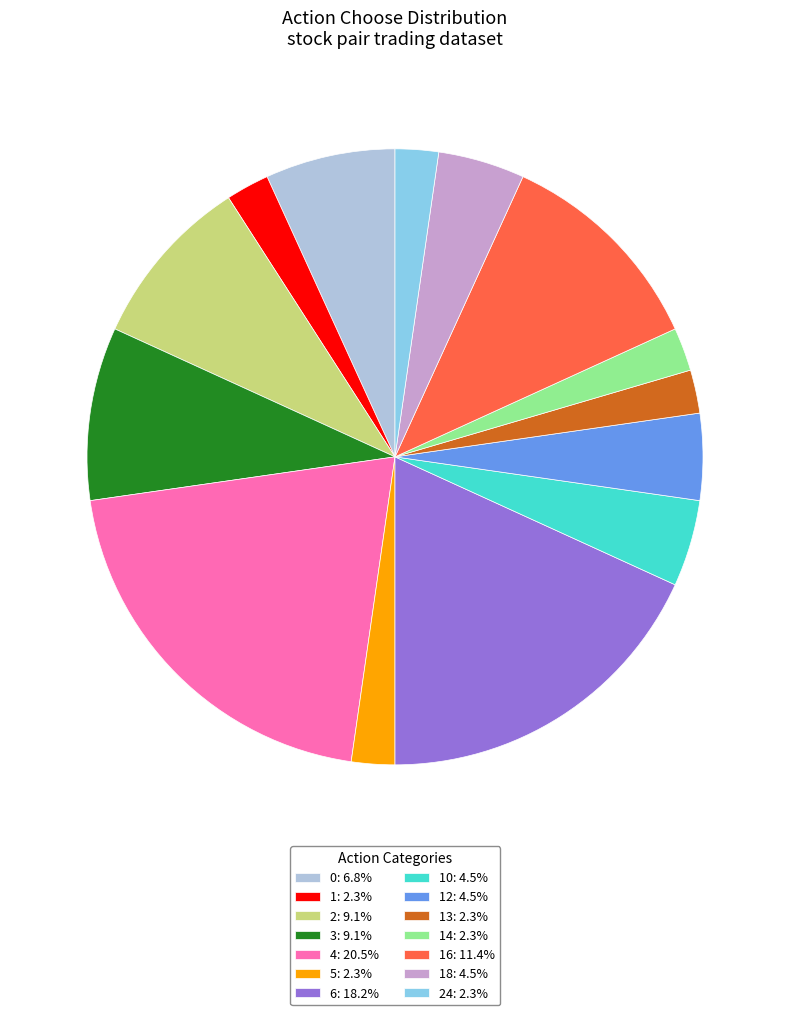

Combined, do 1: 2.3% and 4: 20.5% account for over 50%?

No